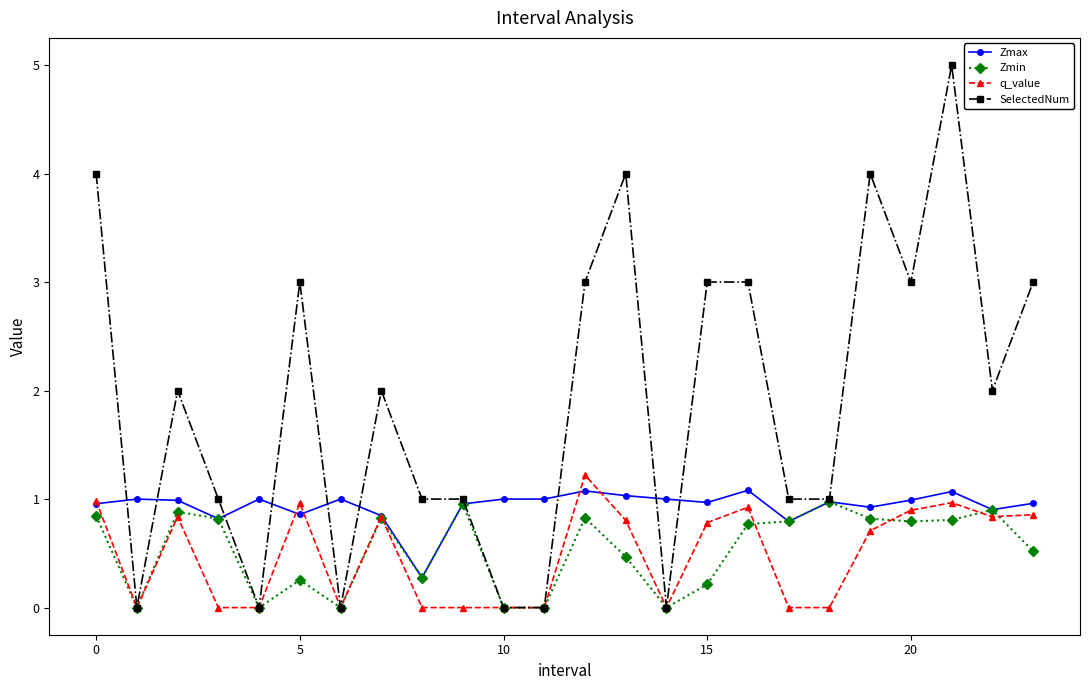

What is the value of the Zmax point at the 22nd from the left?

1.1